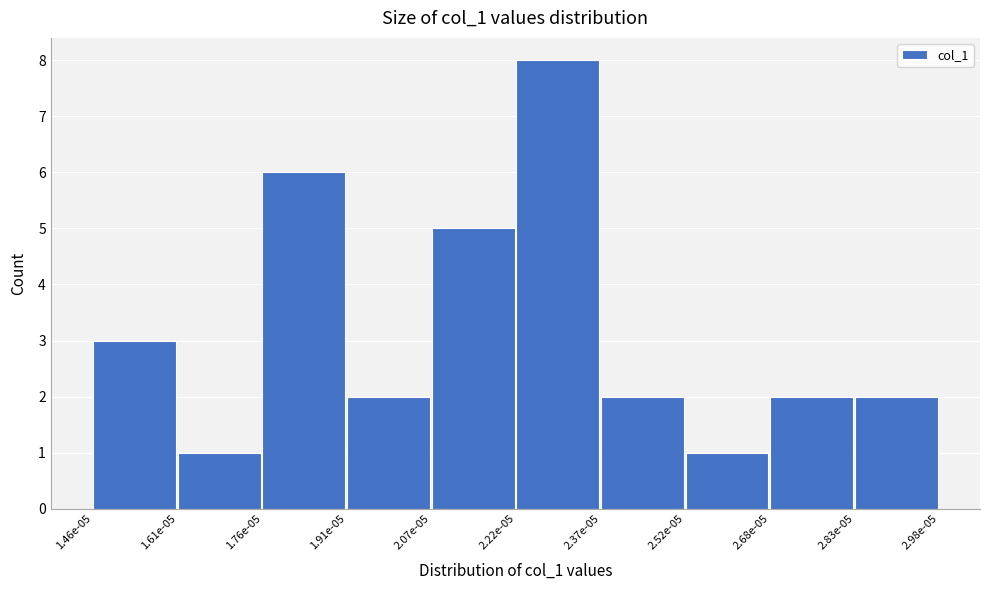

Reading left to right, list all the values displayed in this chart.

1.46e-05=3	1.61e-05=1	1.76e-05=6	1.91e-05=2	2.07e-05=5	2.22e-05=8	2.37e-05=2	2.52e-05=1	2.68e-05=2	2.83e-05=2